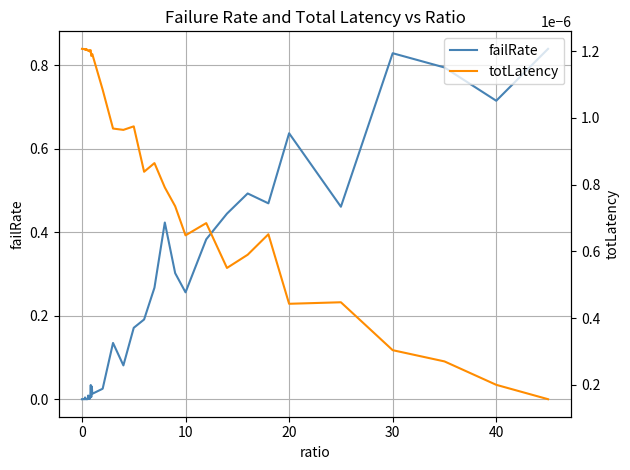

Rank the series by their average value, from lowest to highest.

totLatency, failRate